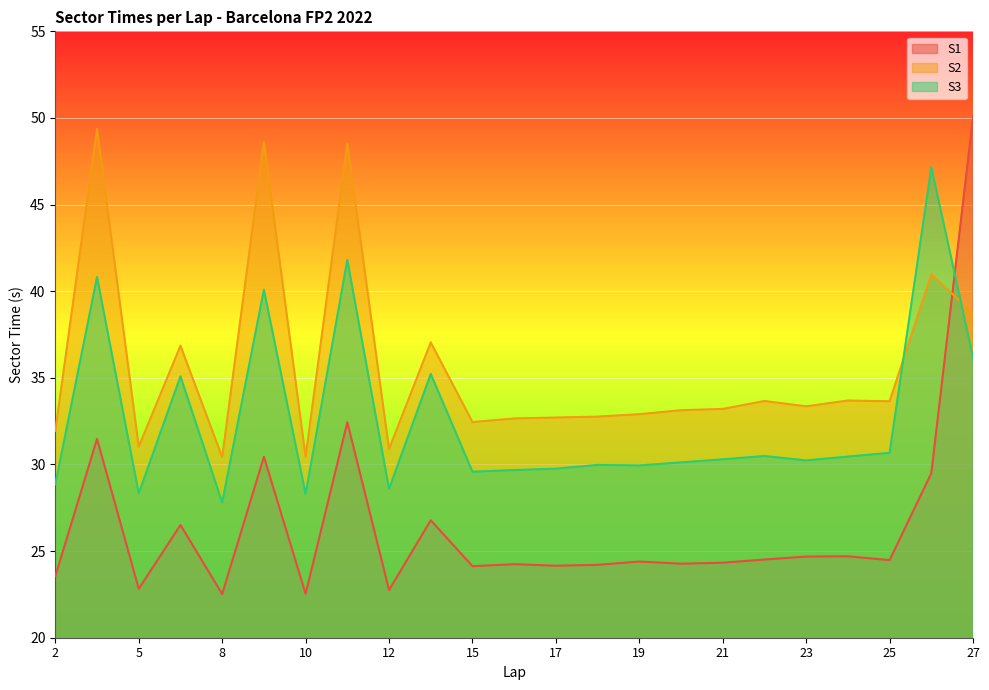

The S3 series shows 15.7 at 24. True or false?

False